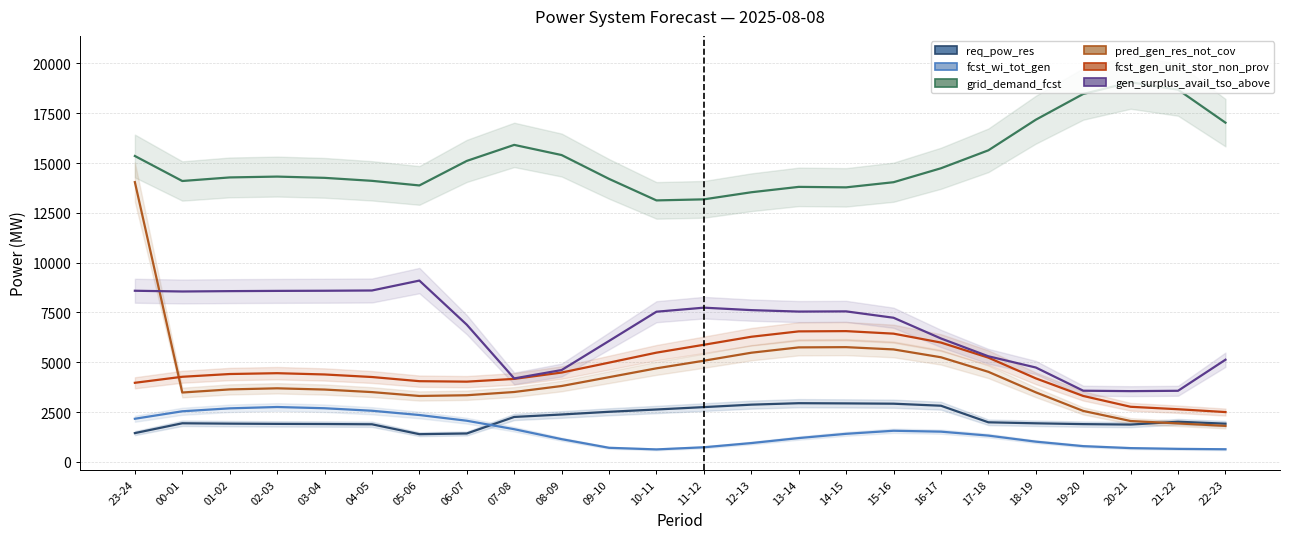

The value of req_pow_res at 19-20 is 2571. True or false?

False